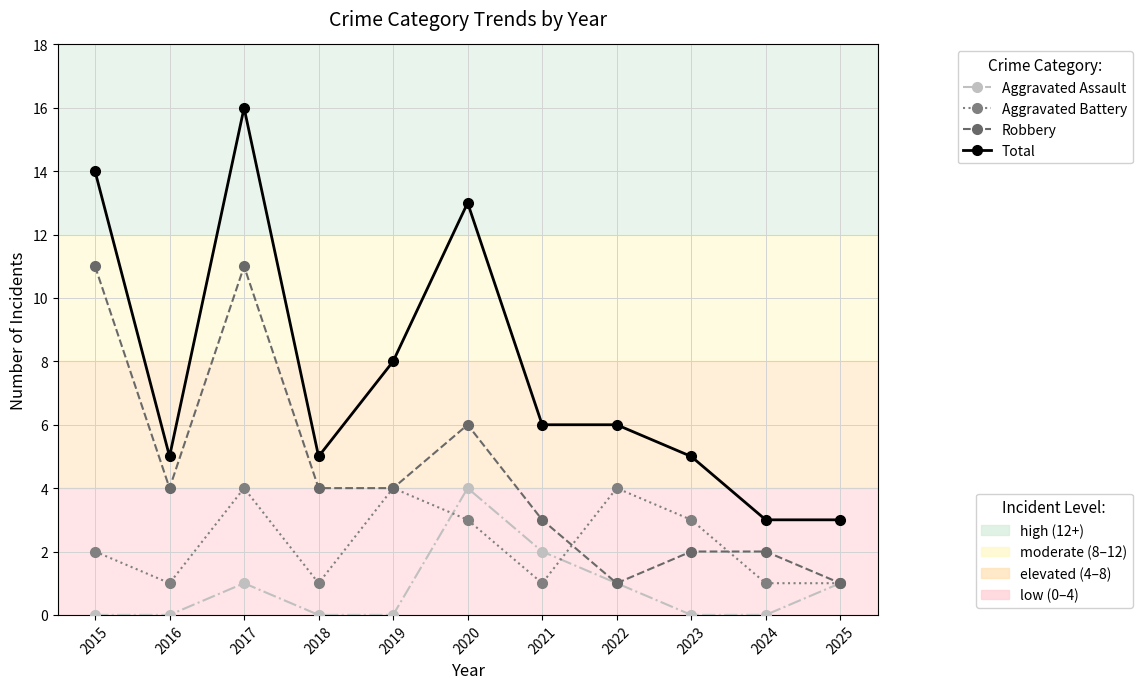

What is the total value across all series at 2024?

6